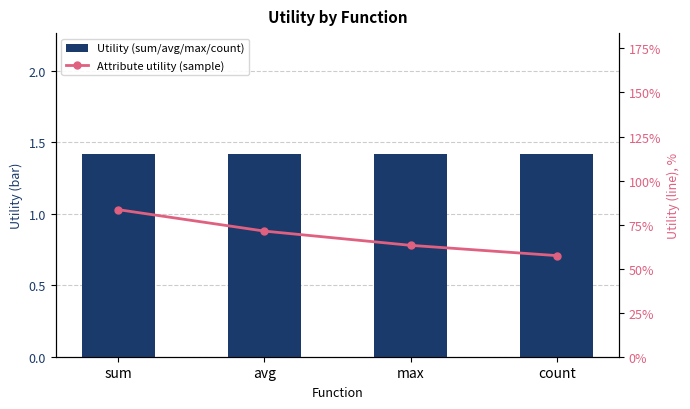

Which series changed the most between avg and max?

Attribute utility (sample)